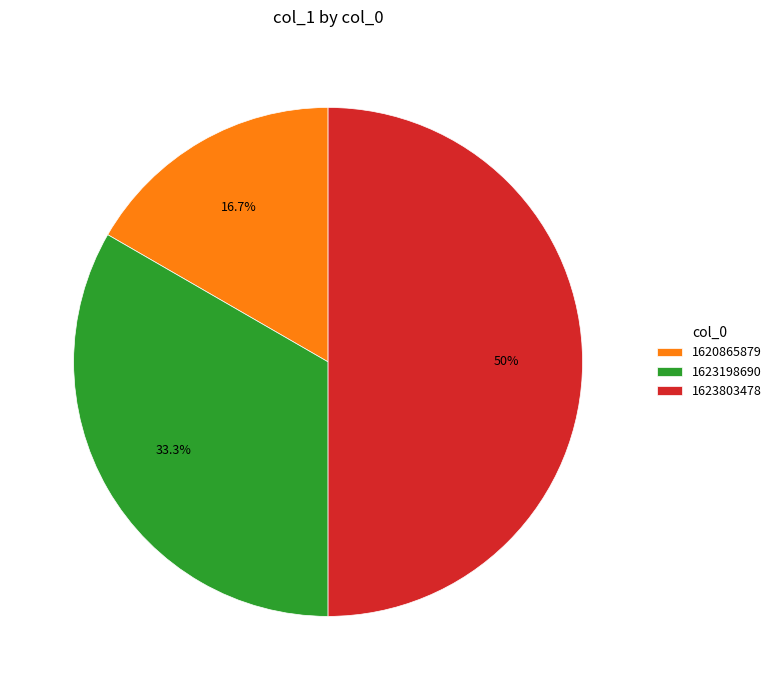

Count the number of slices in the pie.

3